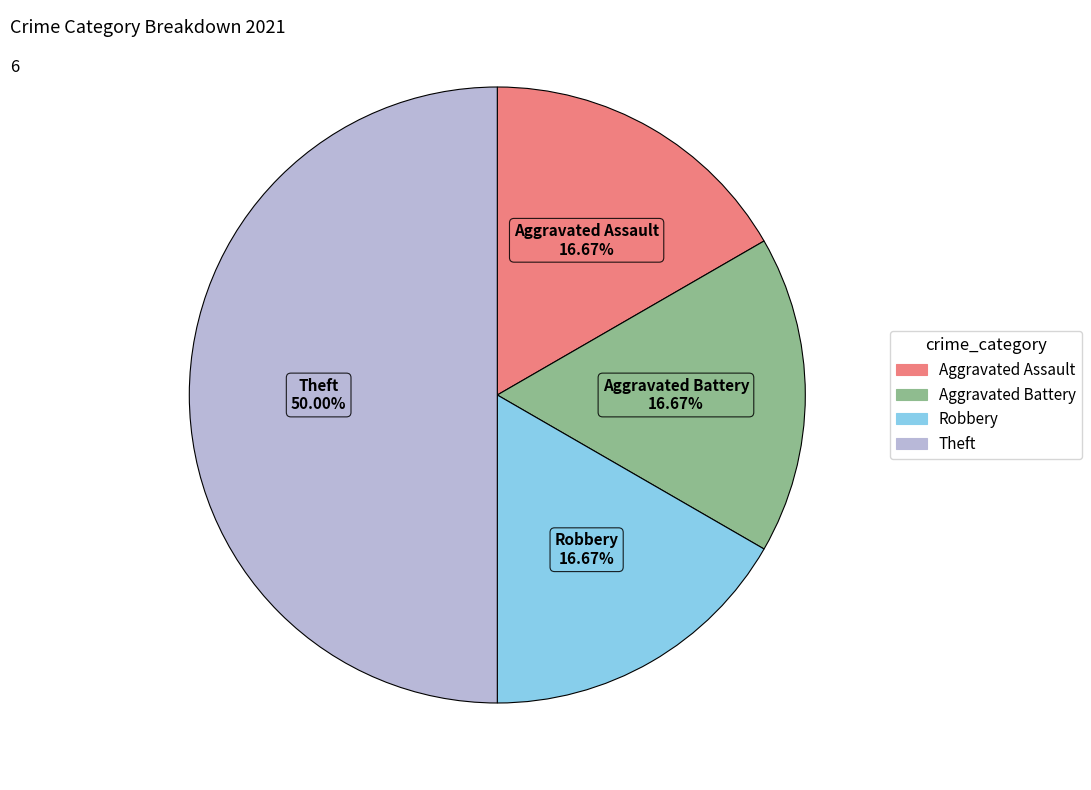

To the nearest percent, what portion does Aggravated Battery represent?

17%